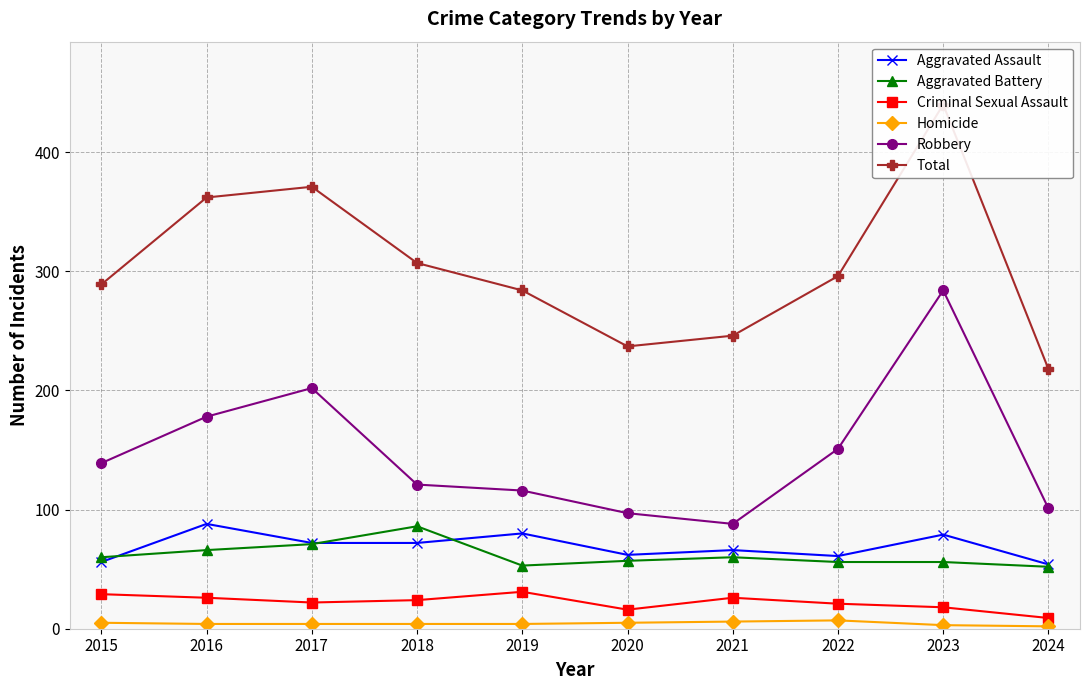

What is the difference between the highest and lowest values at 2021?

240